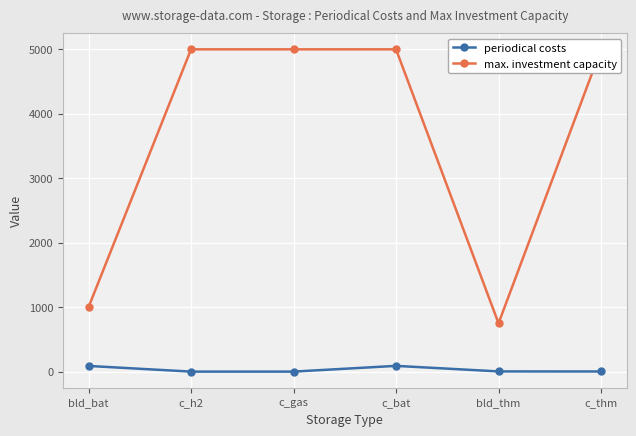

List the labels in order of max. investment capacity value, largest first.

c_h2, c_gas, c_bat, c_thm, bld_bat, bld_thm